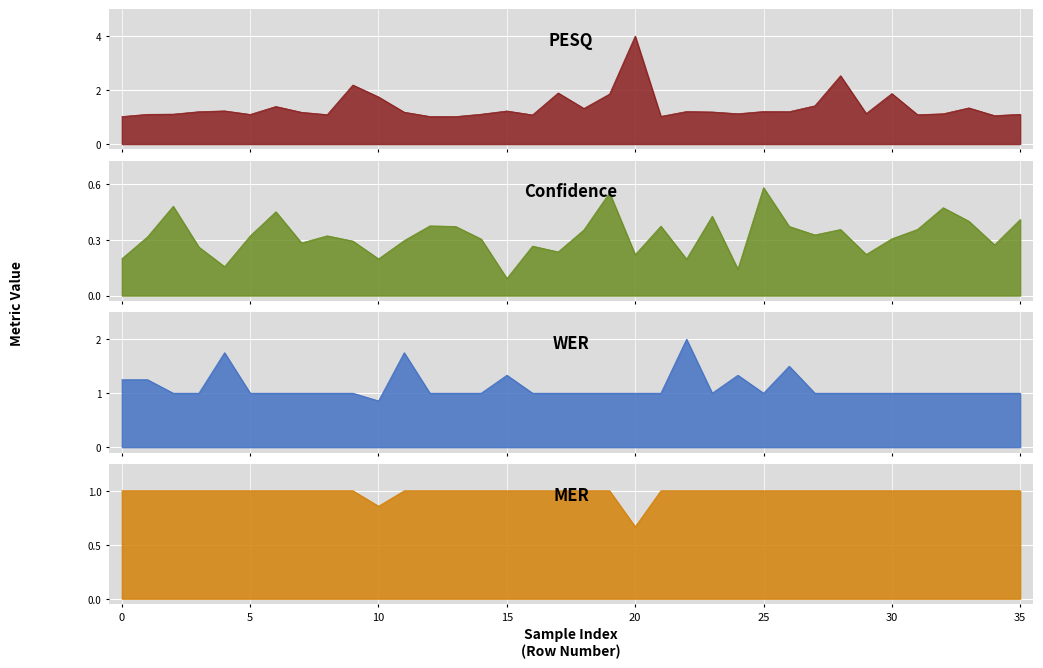

Between 19 and 32, which series saw the biggest shift?

pesq